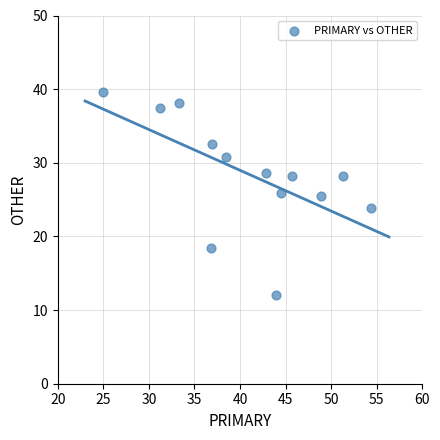

What is the range of X values (max minus min)?

29.3